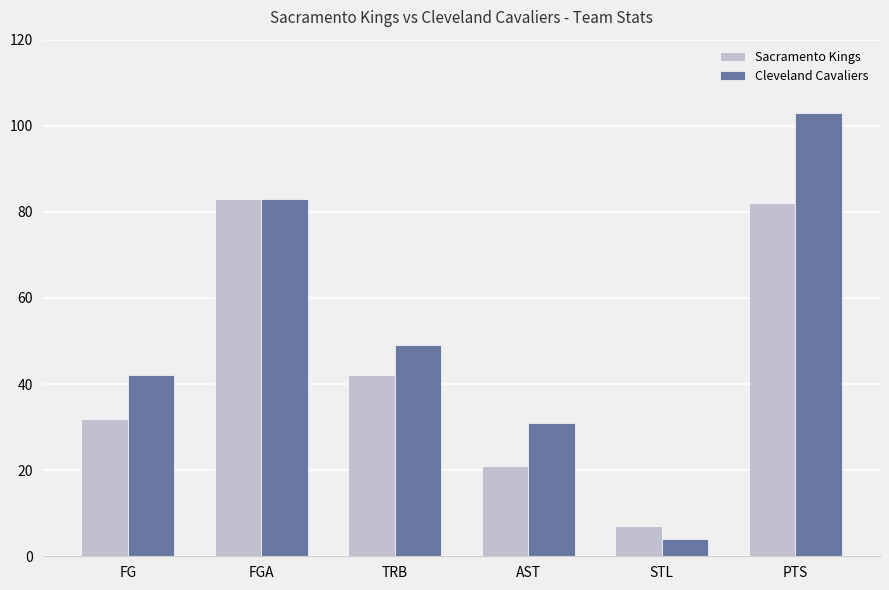

How many categories are shown in the chart?

6